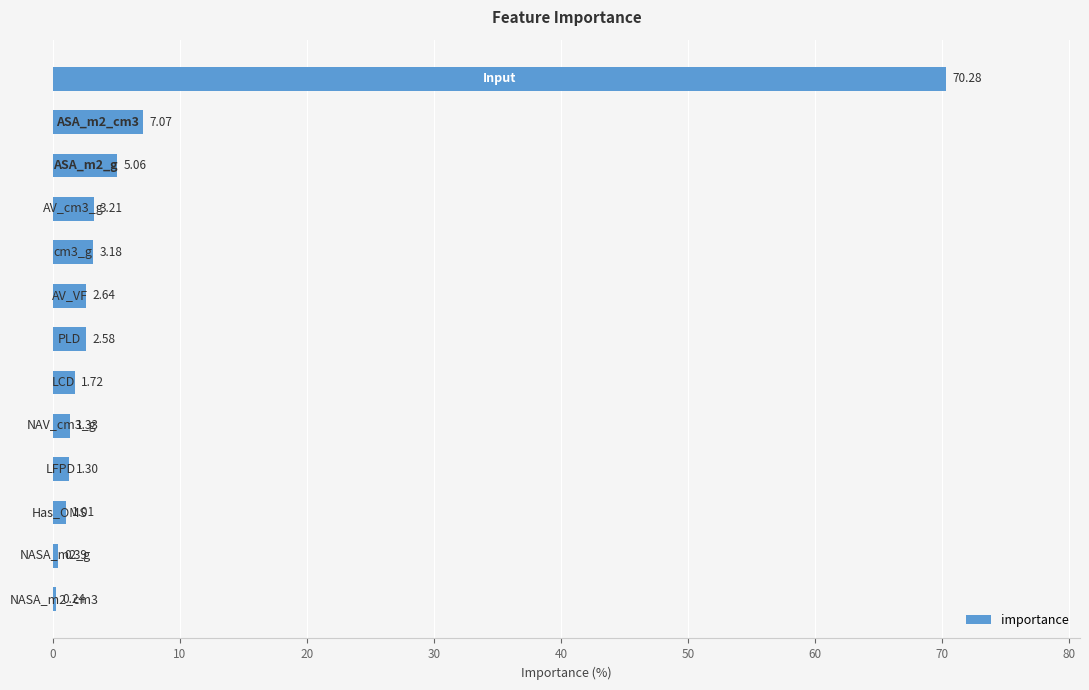

What is the sum of all values?

100.0